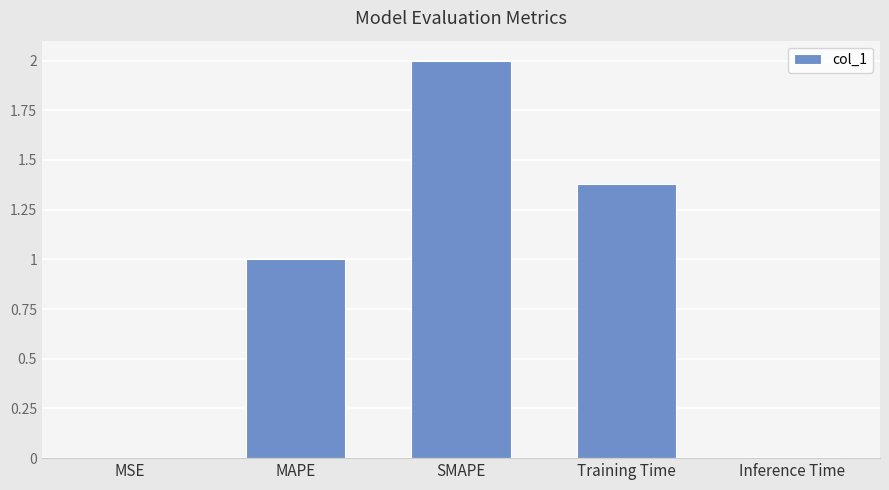

What is the difference between the values at SMAPE and Training Time?

0.6